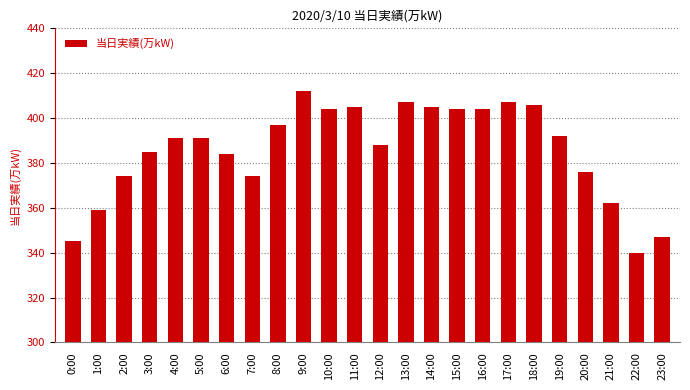

Reading left to right, list all the values displayed in this chart.

0:00=345	1:00=359	2:00=374	3:00=385	4:00=391	5:00=391	6:00=384	7:00=374	8:00=397	9:00=412	10:00=404	11:00=405	12:00=388	13:00=407	14:00=405	15:00=404	16:00=404	17:00=407	18:00=406	19:00=392	20:00=376	21:00=362	22:00=340	23:00=347